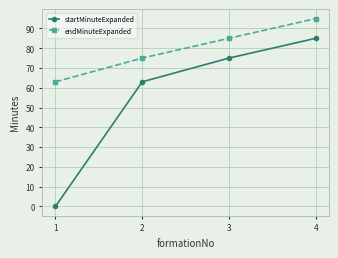

True or false: endMinuteExpanded and startMinuteExpanded cross at least once.

False